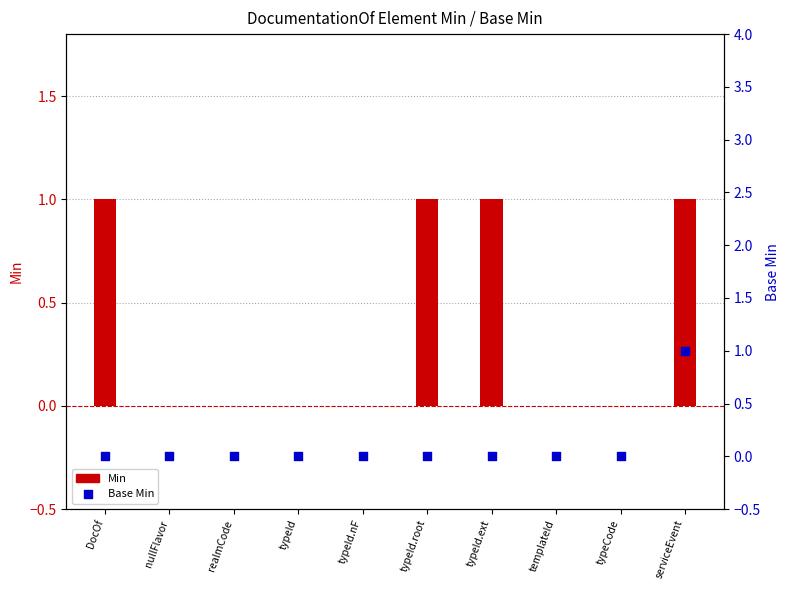

Which series contains the lowest Y value?

Min